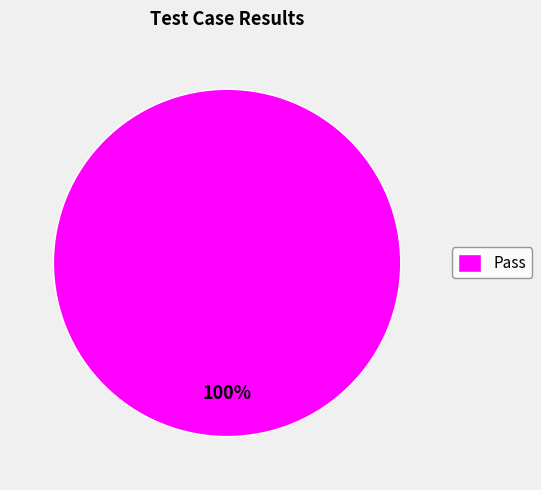

The Pass slice represents 100% of the pie. True or false?

True